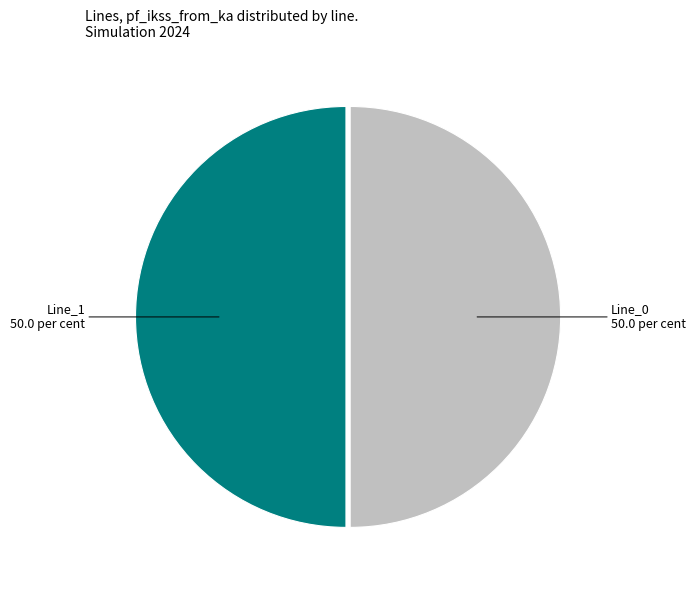

Which category has the biggest portion of the pie?

Line_1